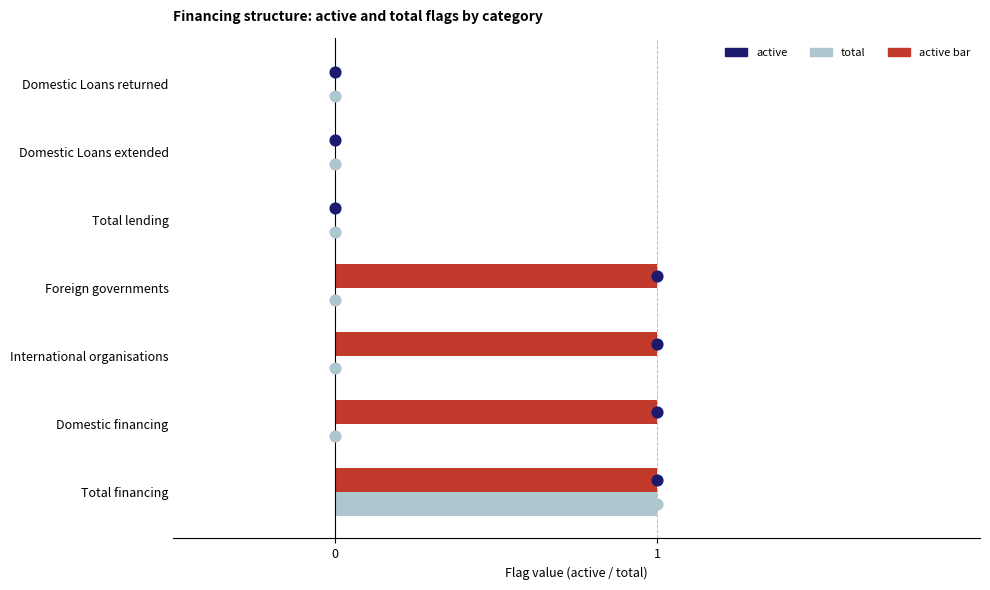

Which series reaches the minimum Y coordinate?

total (dot)